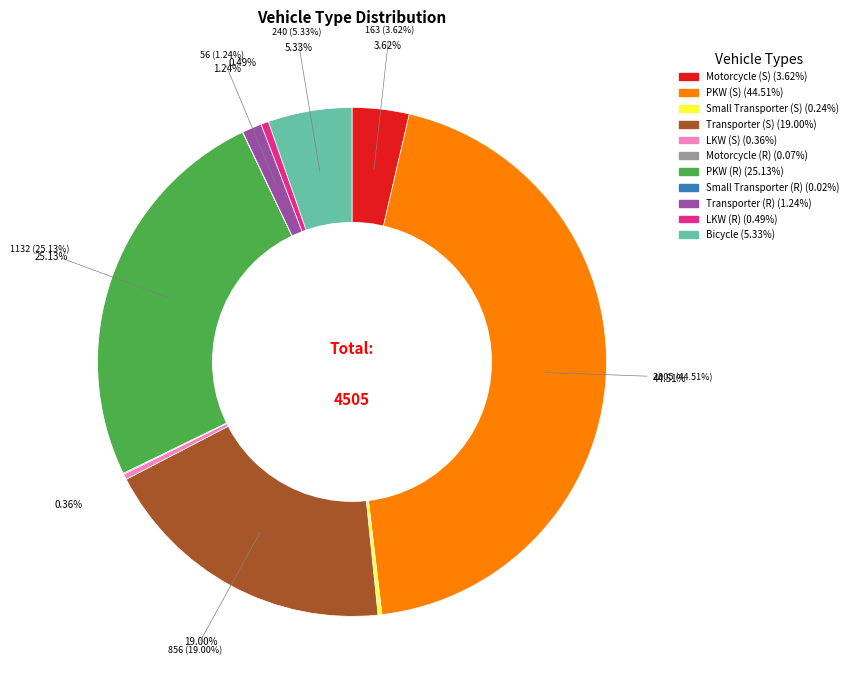

Is the sum of Motorcycle (R) and PKW (S) greater than half?

No